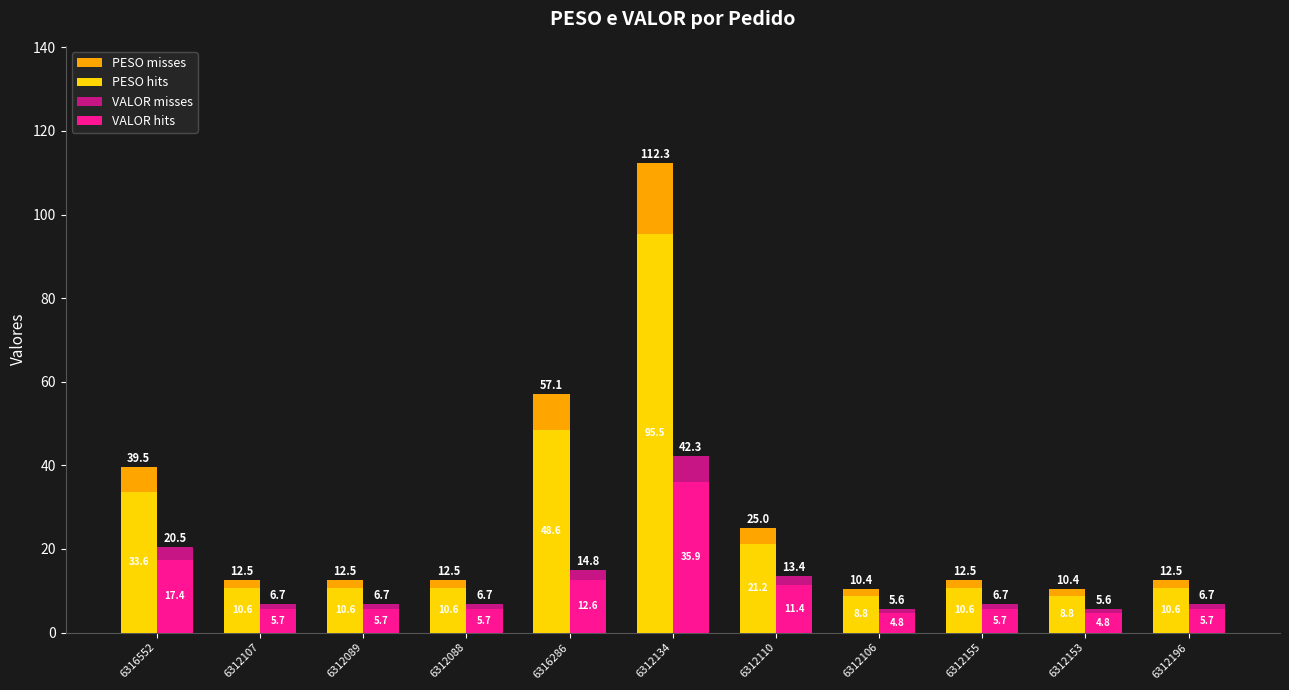

Which label corresponds to the largest value in the chart?

6312134